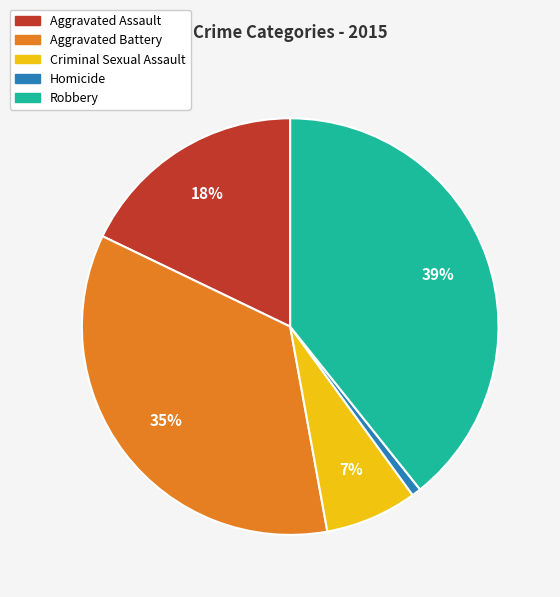

What is the largest slice in the pie chart?

Robbery